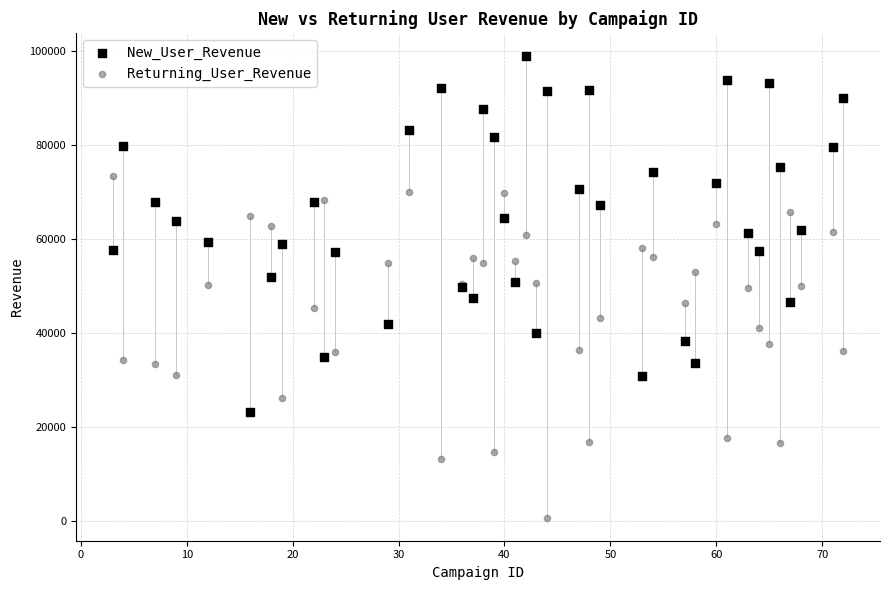

What are all the series names shown in the legend?

New_User_Revenue, Returning_User_Revenue